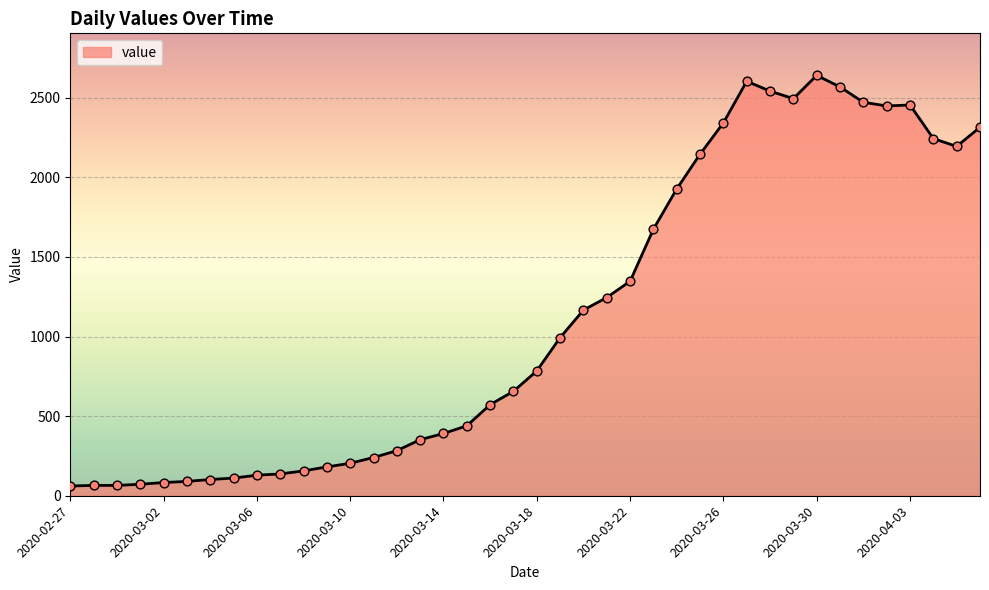

What is the difference between the maximum and minimum values?

2579